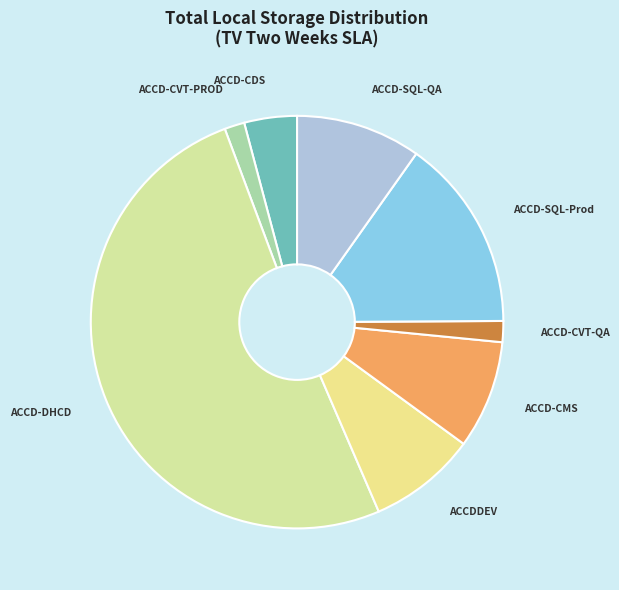

How many segments does this pie chart have?

8